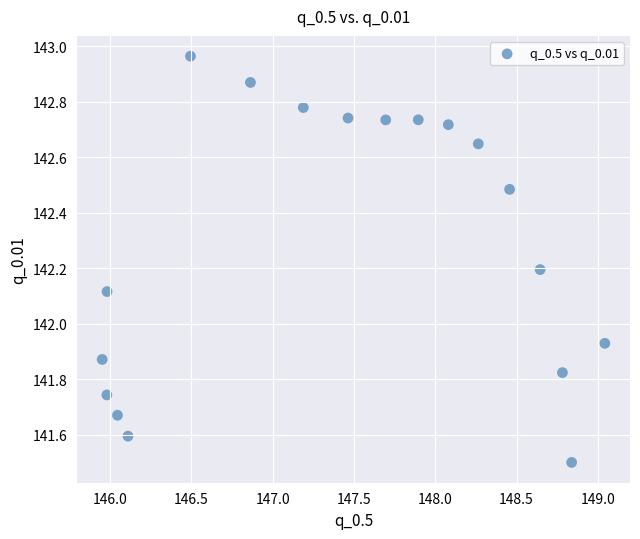

What is the range of Y values (max minus min)?

1.5